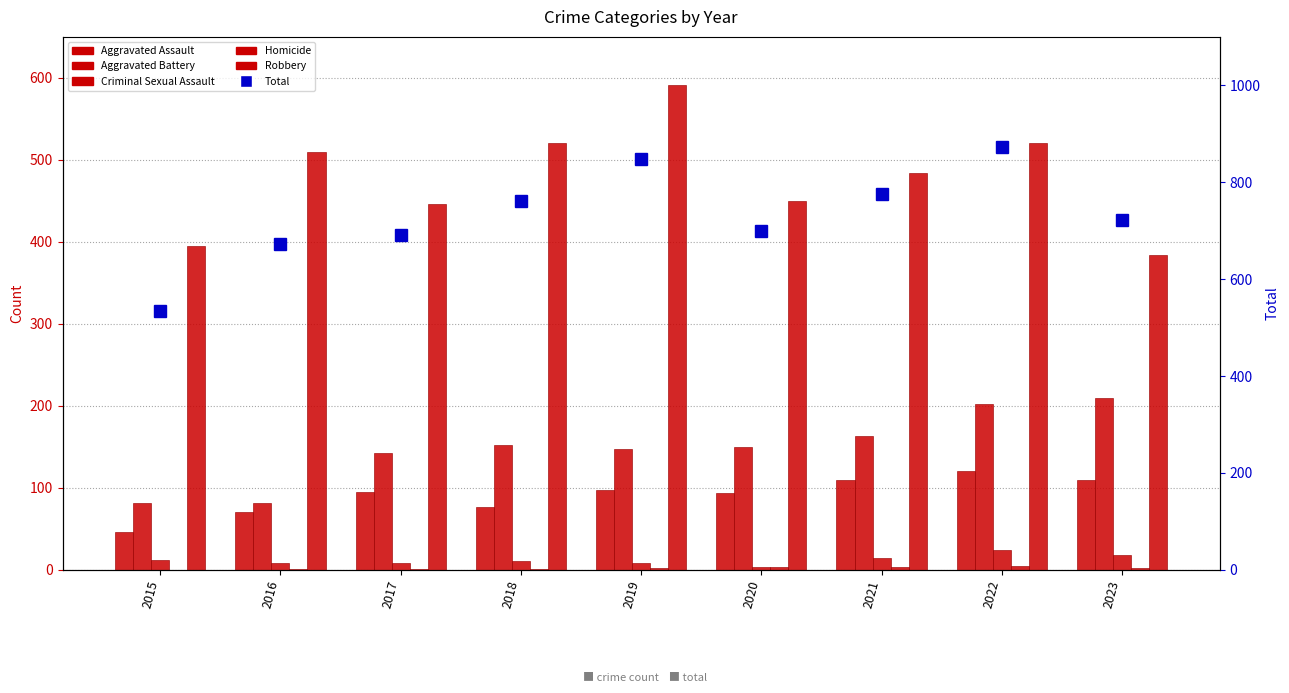

The Total series shows 535 at 2015. True or false?

True